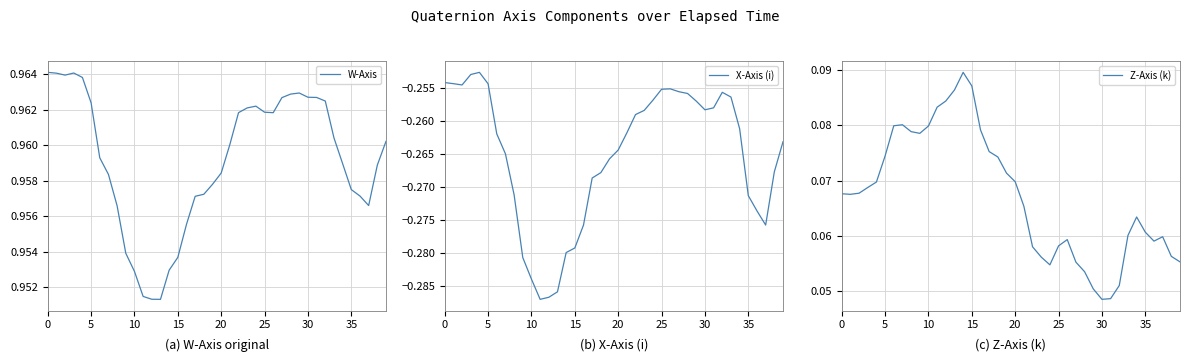

List the series in order of their overall mean, lowest first.

X-Axis (i), Z-Axis (k), W-Axis